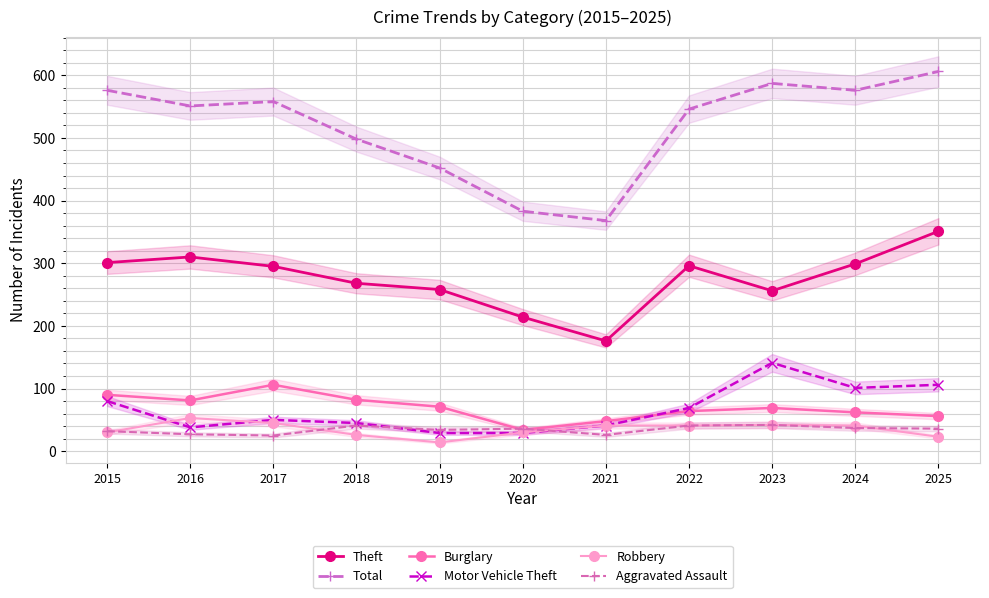

What is the sum of all Theft values?

3024